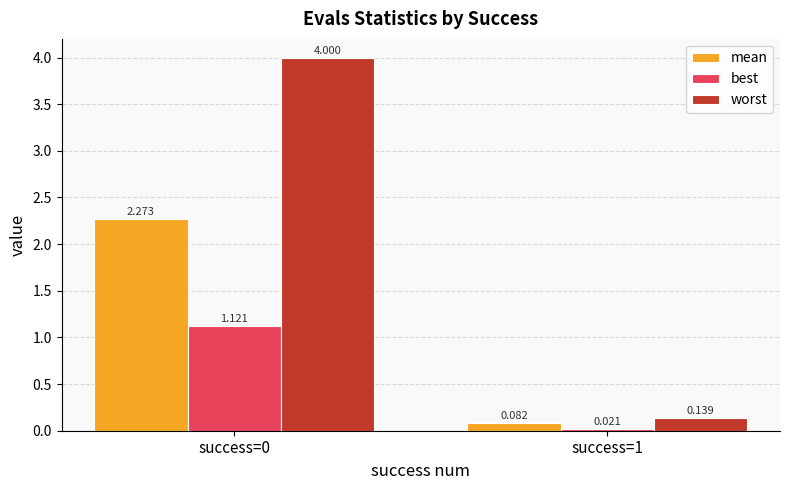

How many data points does each series have?

2